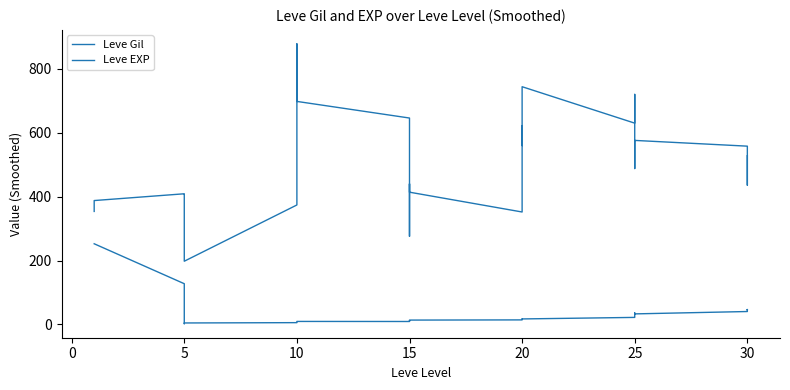

True or false: Leve EXP has a value of 115.9 at 0.

False